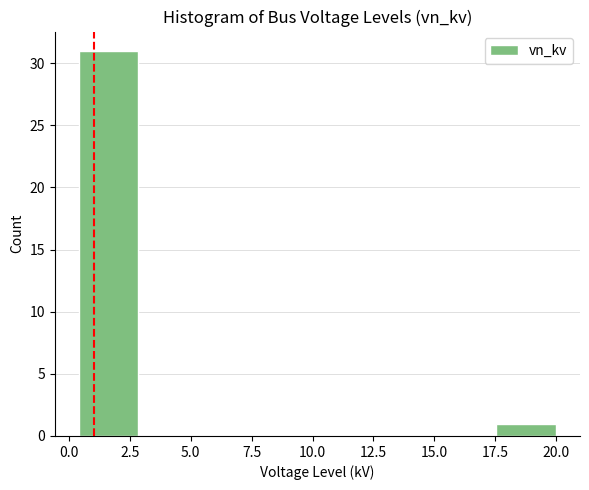

Which range on the x-axis has the tallest bar?

0.40 to 2.85